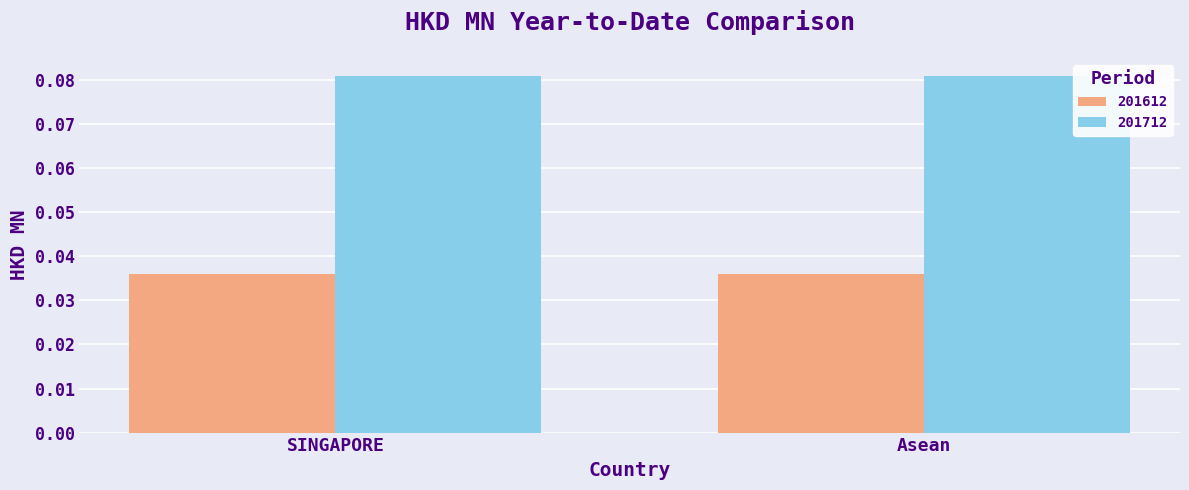

List the series in order of their overall mean, highest first.

201712, 201612